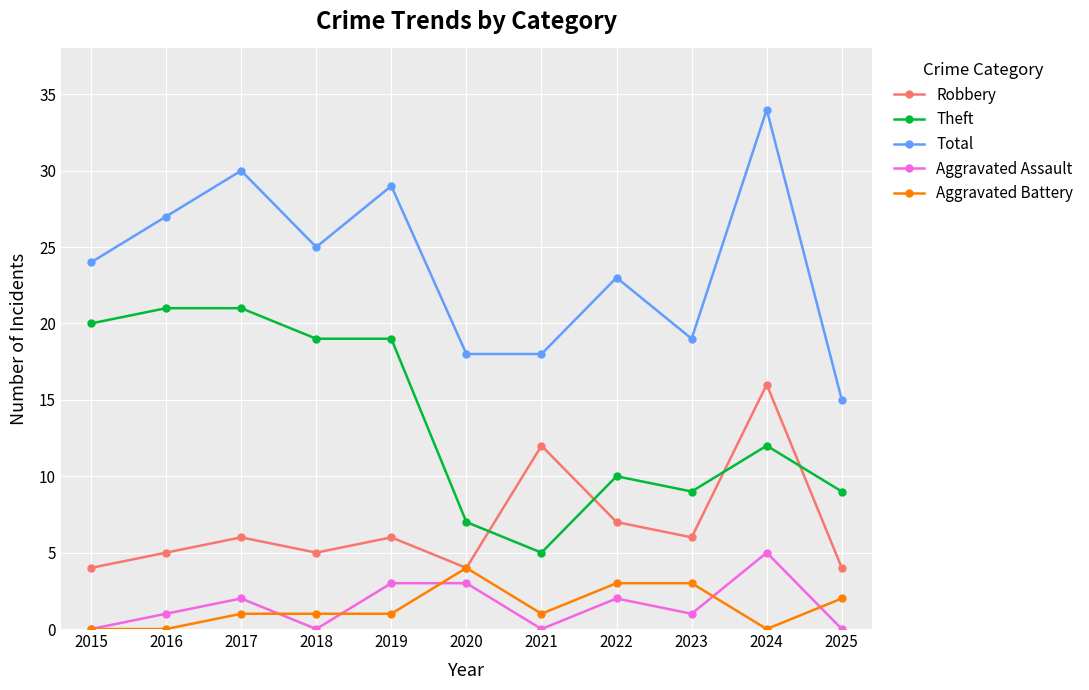

True or false: Aggravated Assault and Robbery intersect in this chart.

False